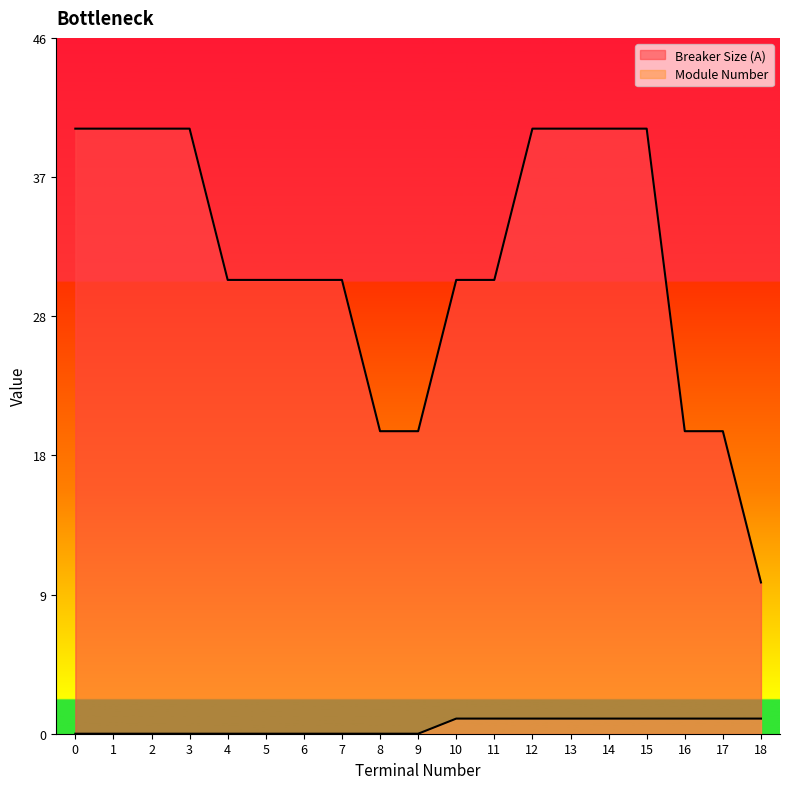

List the labels in order of Module Number value, largest first.

10, 11, 12, 13, 14, 15, 16, 17, 18, 0, 1, 2, 3, 4, 5, 6, 7, 8, 9